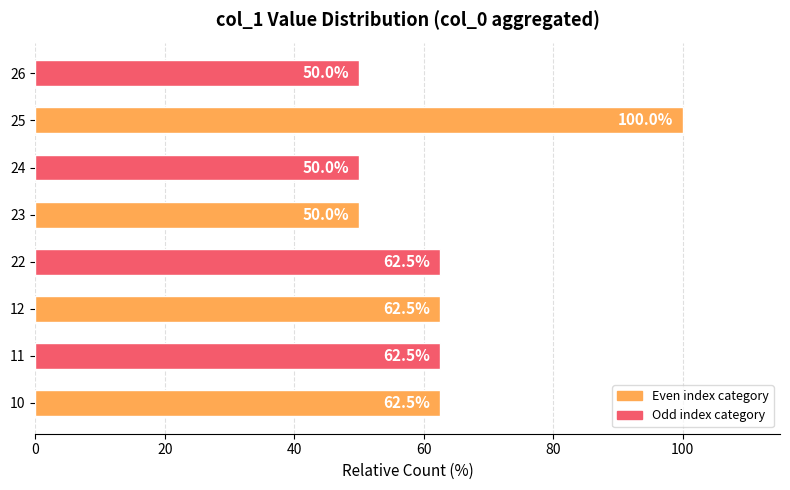

The value at 26 is 50.0. True or false?

True